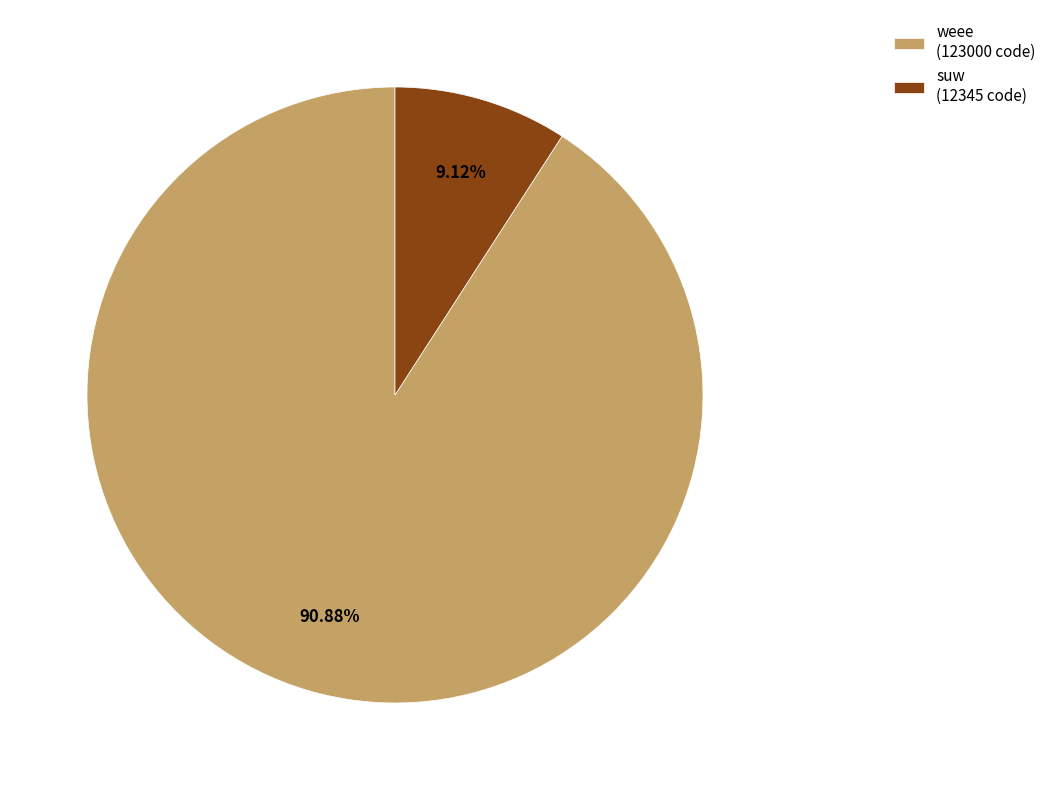

How many segments does this pie chart have?

2